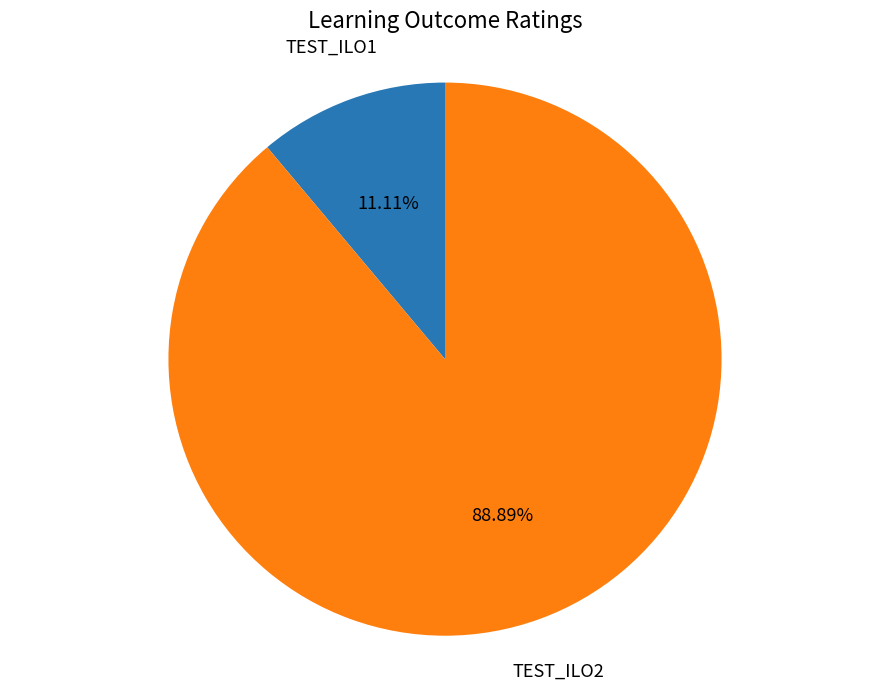

Is there a majority slice in this chart?

Yes